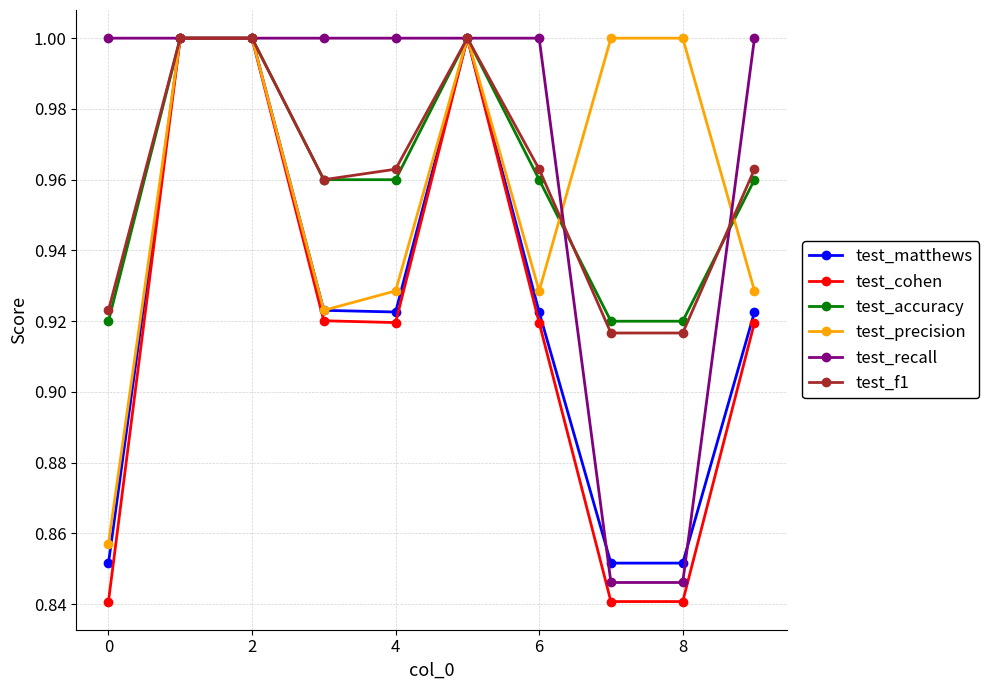

Is this an area chart (filled region under the line)?

No